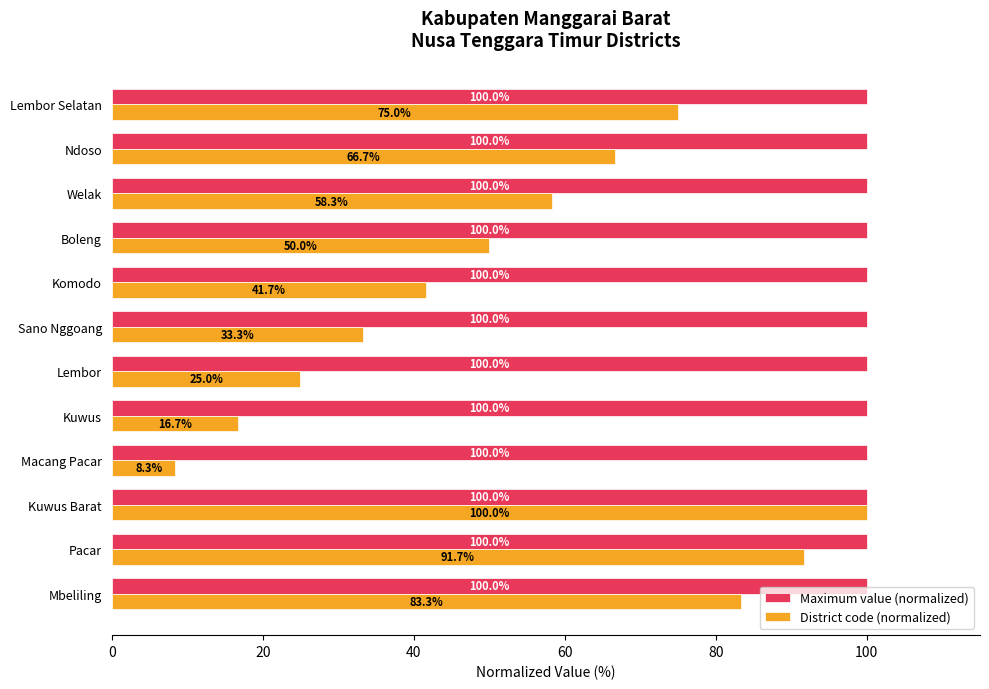

The Maximum value (normalized) series shows 100.0 at Macang Pacar. True or false?

True